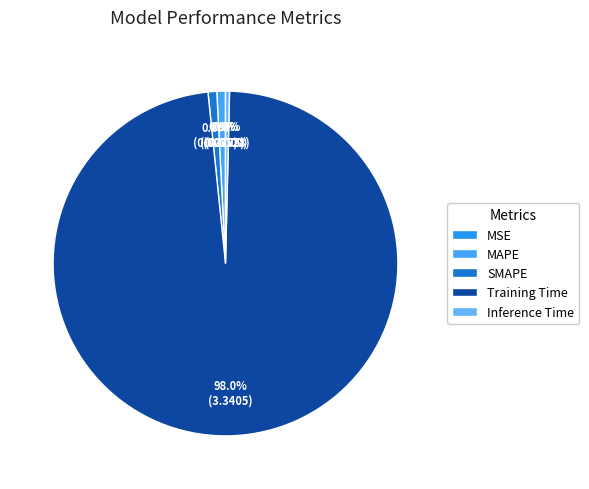

What percentage do SMAPE and MSE together represent?

0.8%